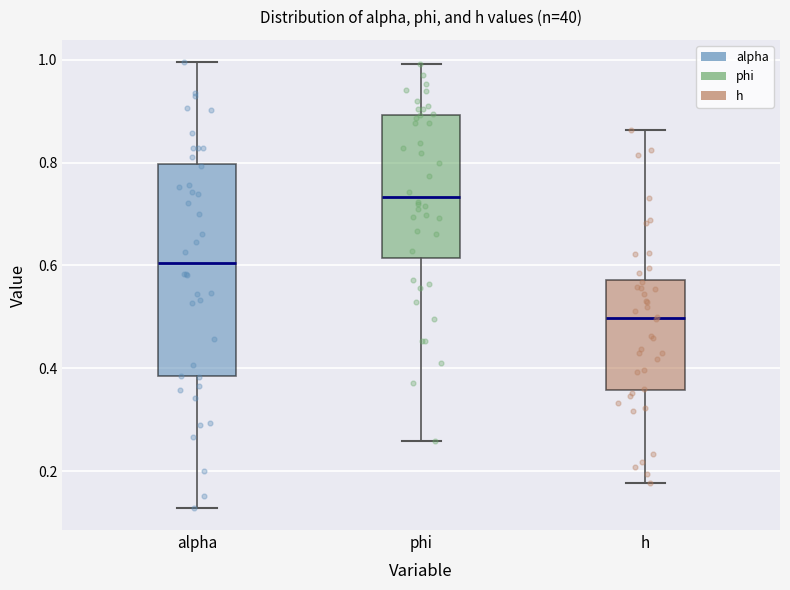

Reading left to right, transcribe this box plot: for each box, give where its median line is, the range the box spans, and where its two whiskers end, as read against the y-axis. The values are not printed on the chart, so give them approximately, as read against the axis.

alpha: median 0.60, box 0.38 to 0.80, whiskers 0.12 to 1.00
phi: median 0.74, box 0.62 to 0.90, whiskers 0.26 to 1.00
h: median 0.50, box 0.36 to 0.58, whiskers 0.18 to 0.86